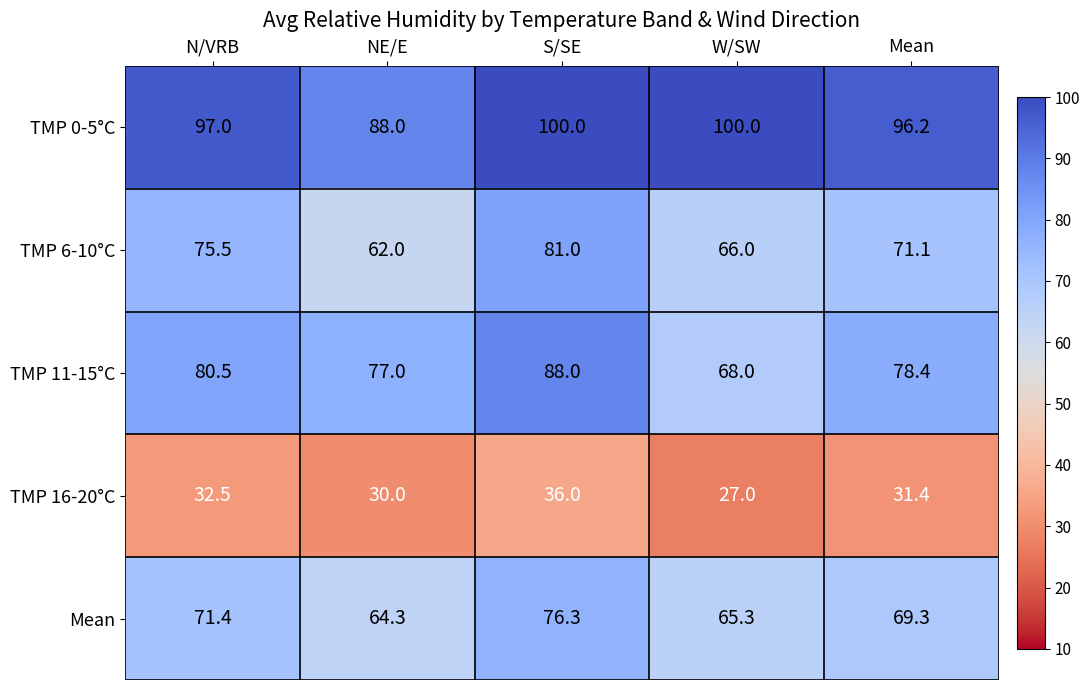

Rank the categories by TMP 11-15°C value from highest to lowest.

S/SE, N/VRB, Mean, NE/E, W/SW